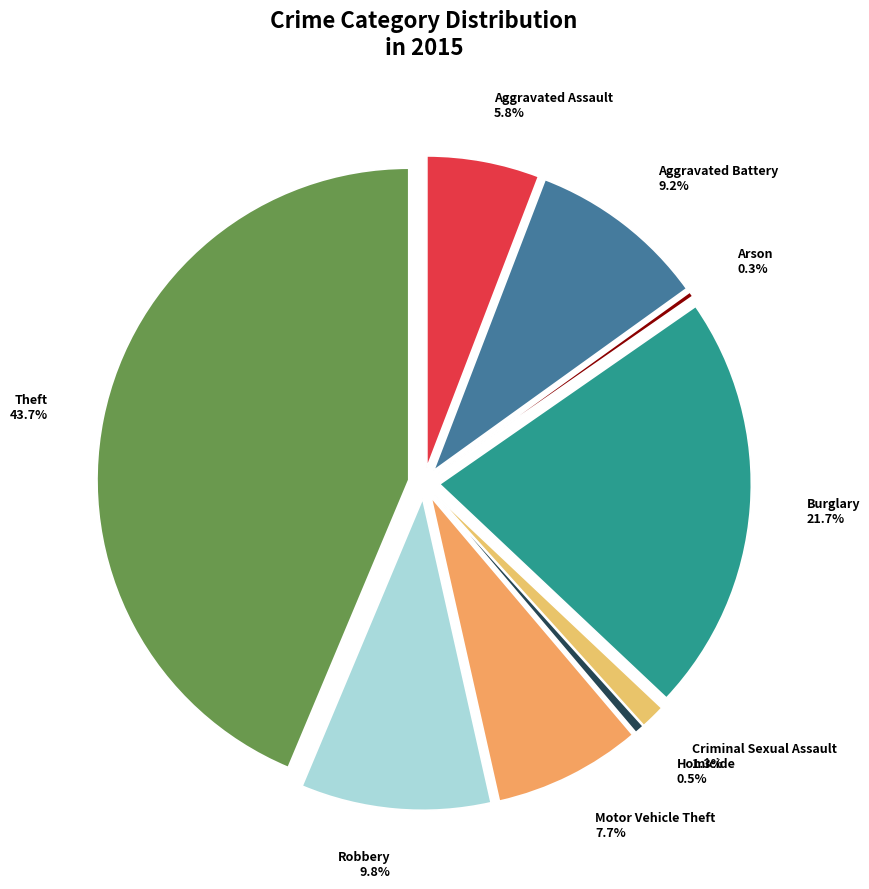

Count the number of slices in the pie.

9